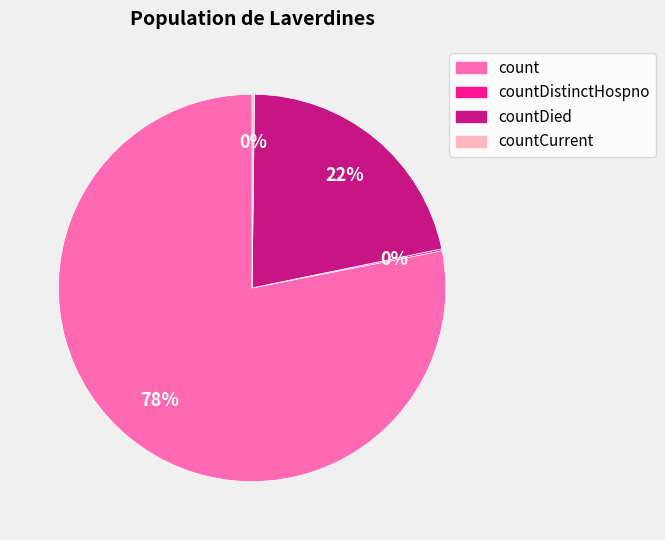

Is there any slice that represents more than half of the pie?

Yes